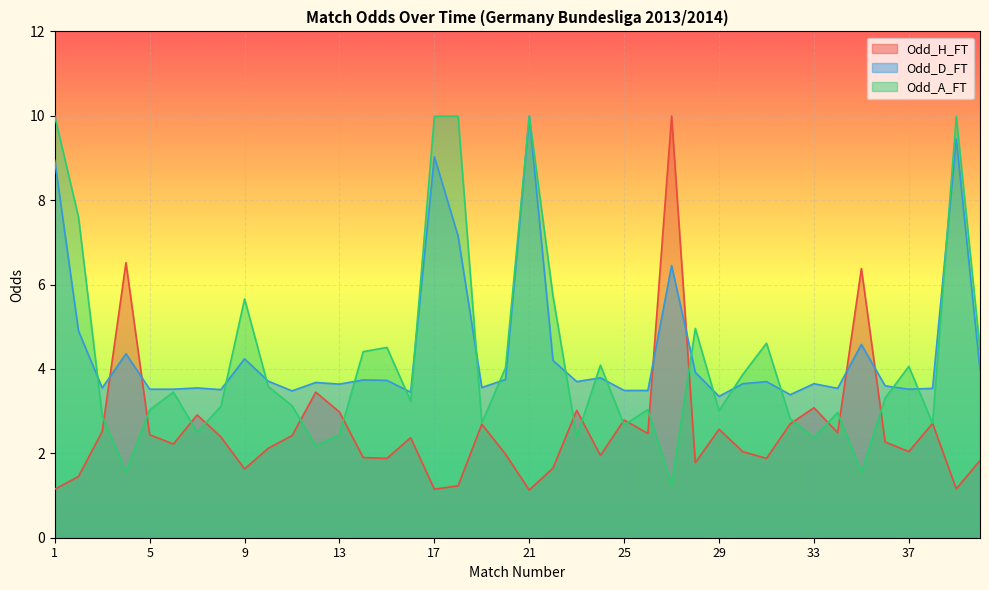

What is the value of the Odd_A_FT point at the 24th from the left?

4.1